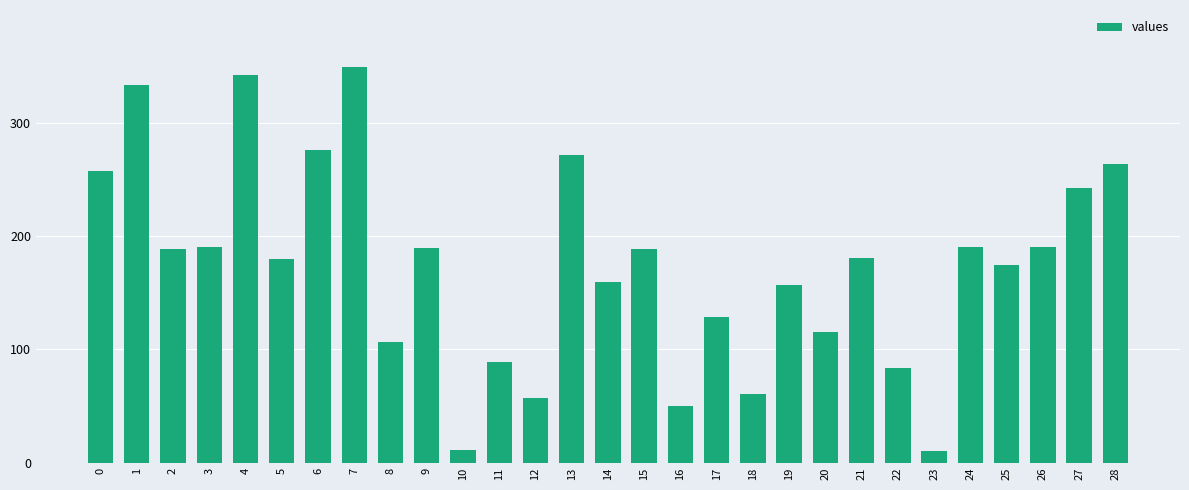

What is the maximum value shown in the chart?

350.0